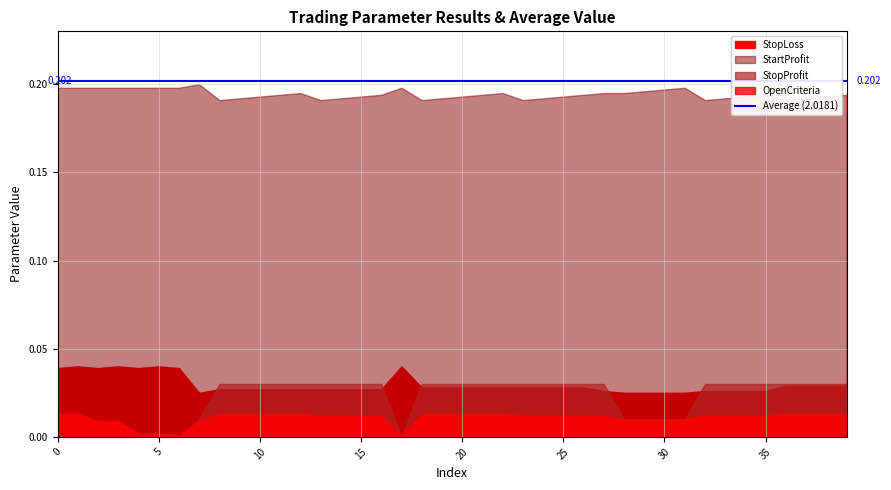

How many lines are shown in the chart?

4